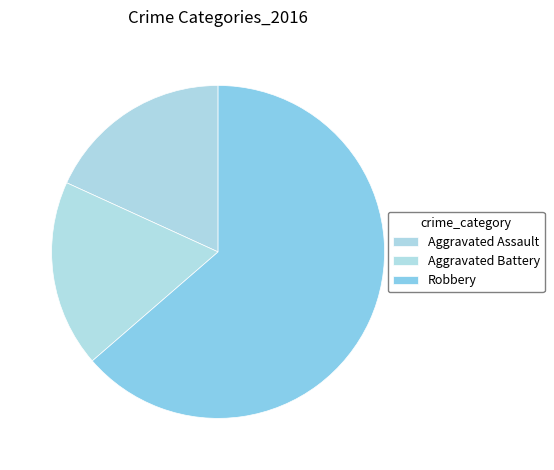

Approximately how many times larger is the value at Aggravated Assault compared to Robbery?

0.3